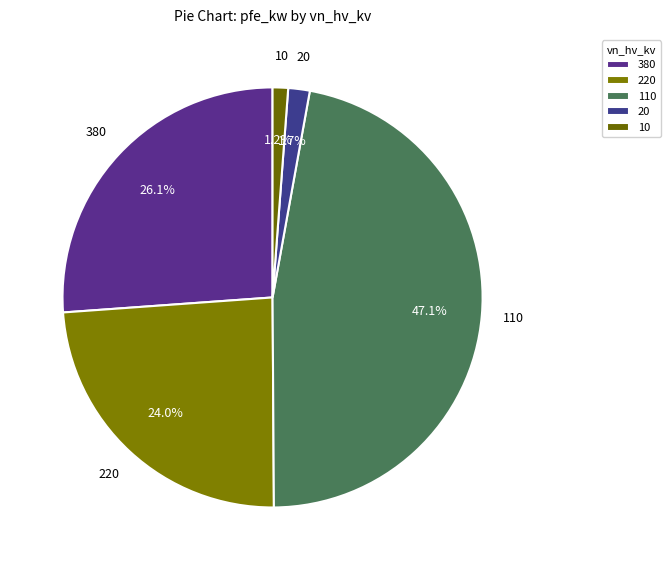

Does 20 represent more than half of the total?

No